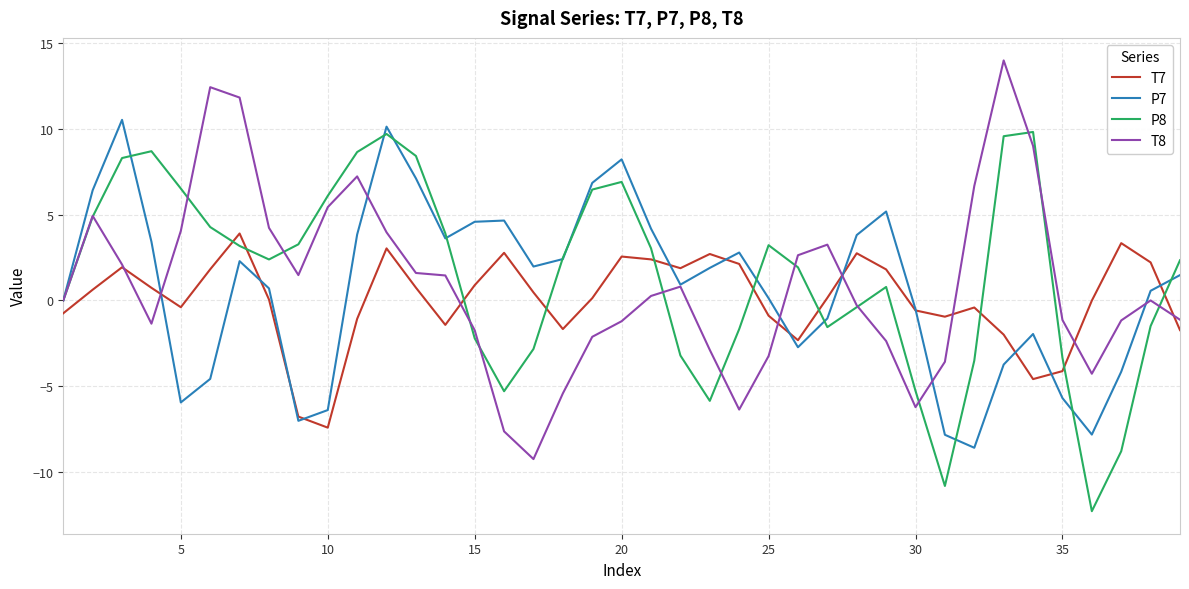

What is the smallest value displayed?

-12.3